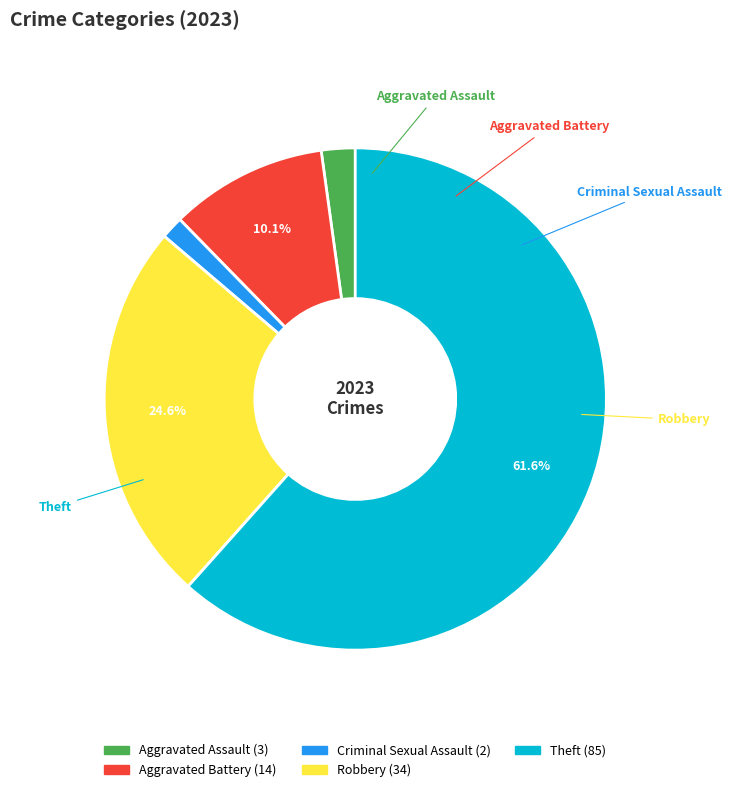

Rank the categories by value from lowest to highest.

Criminal Sexual Assault, Aggravated Assault, Aggravated Battery, Robbery, Theft